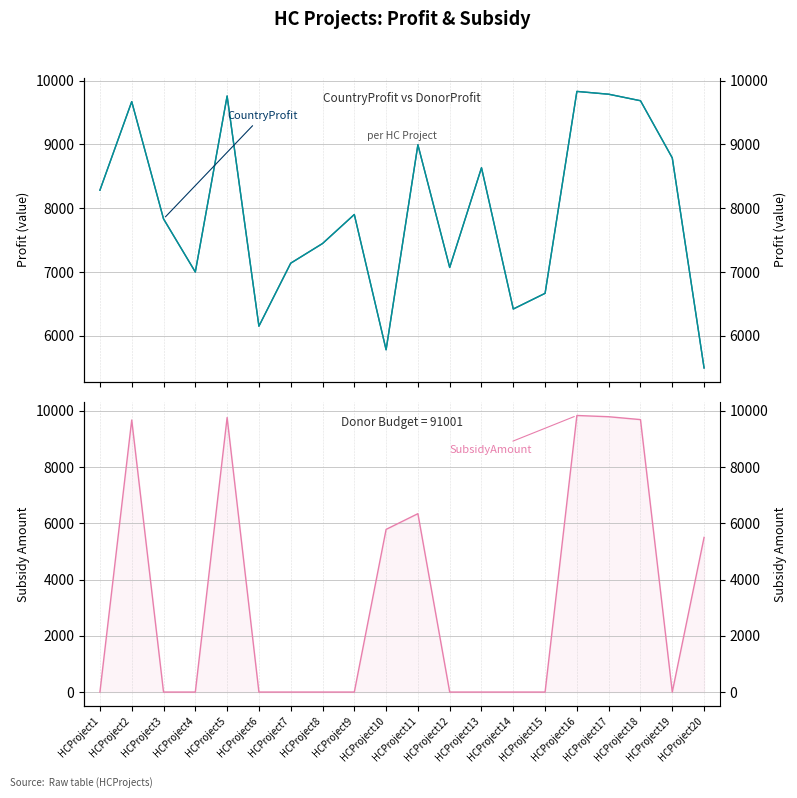

True or false: CountryProfit and DonorProfit cross at least once.

False